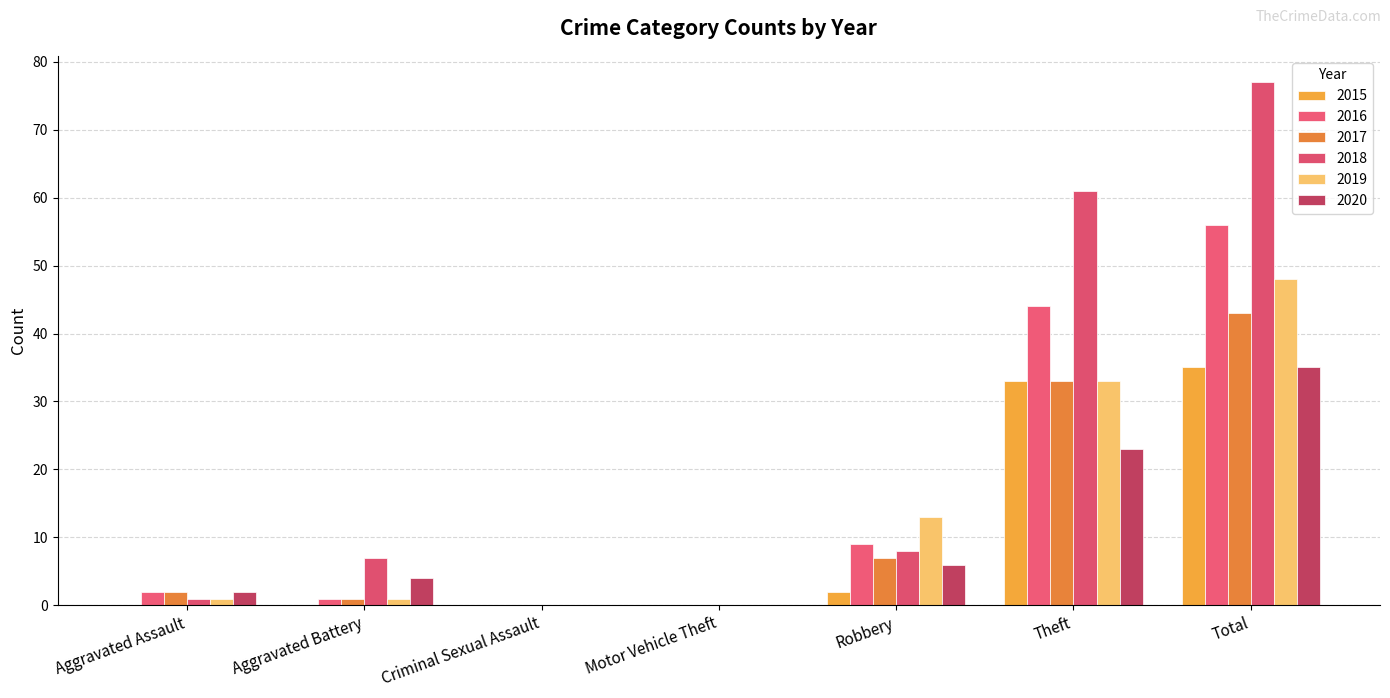

Does the chart contain stacked bars?

No